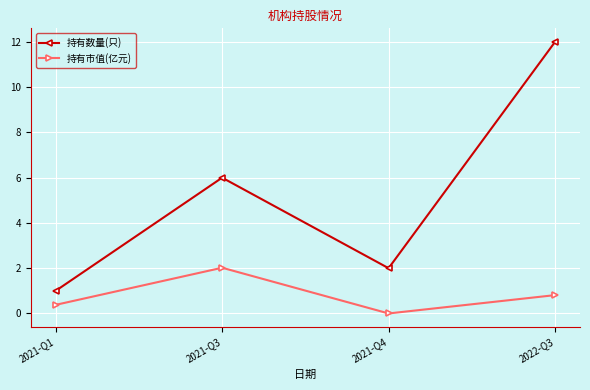

Does the chart have visible grid lines?

Yes